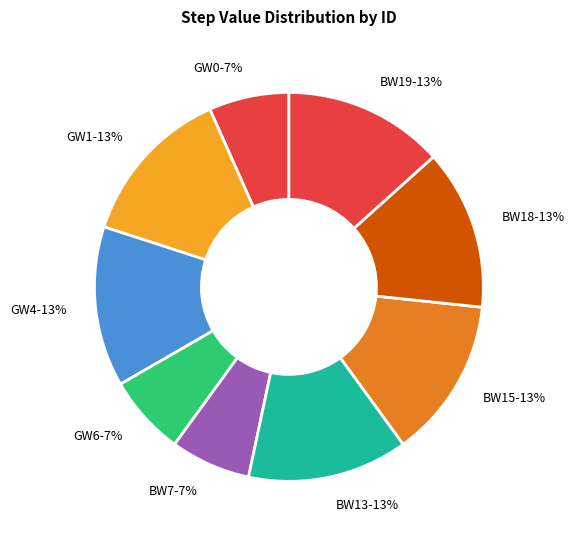

To the nearest percent, what percentage of the pie is GW1-13%?

13%